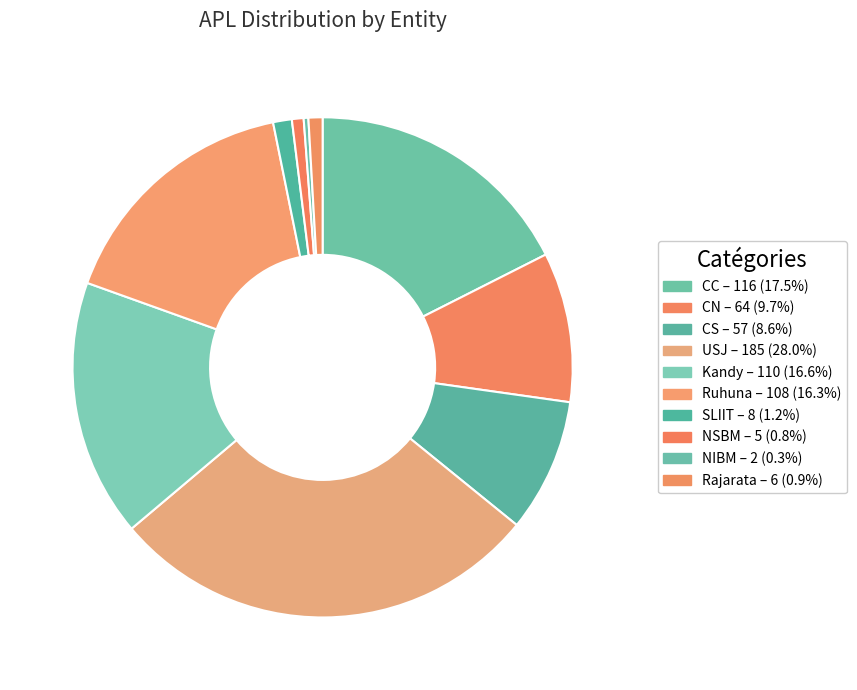

How many segments does this pie chart have?

10